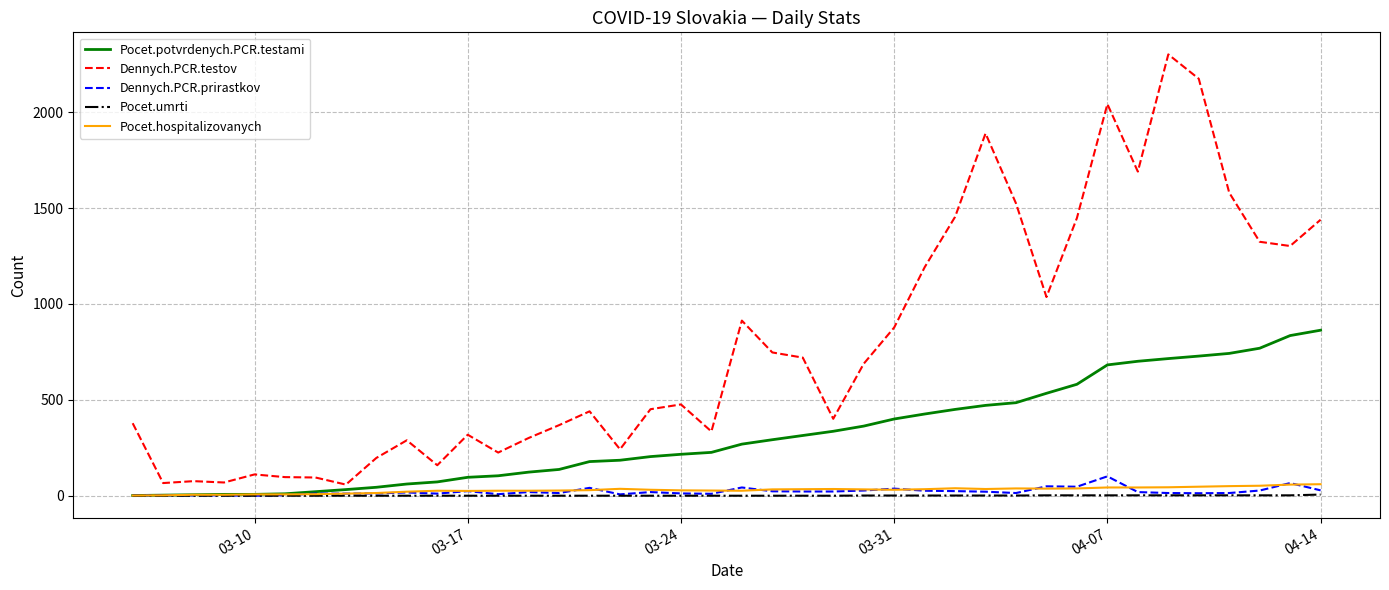

True or false: Pocet.umrti and Dennych.PCR.testov intersect in this chart.

False